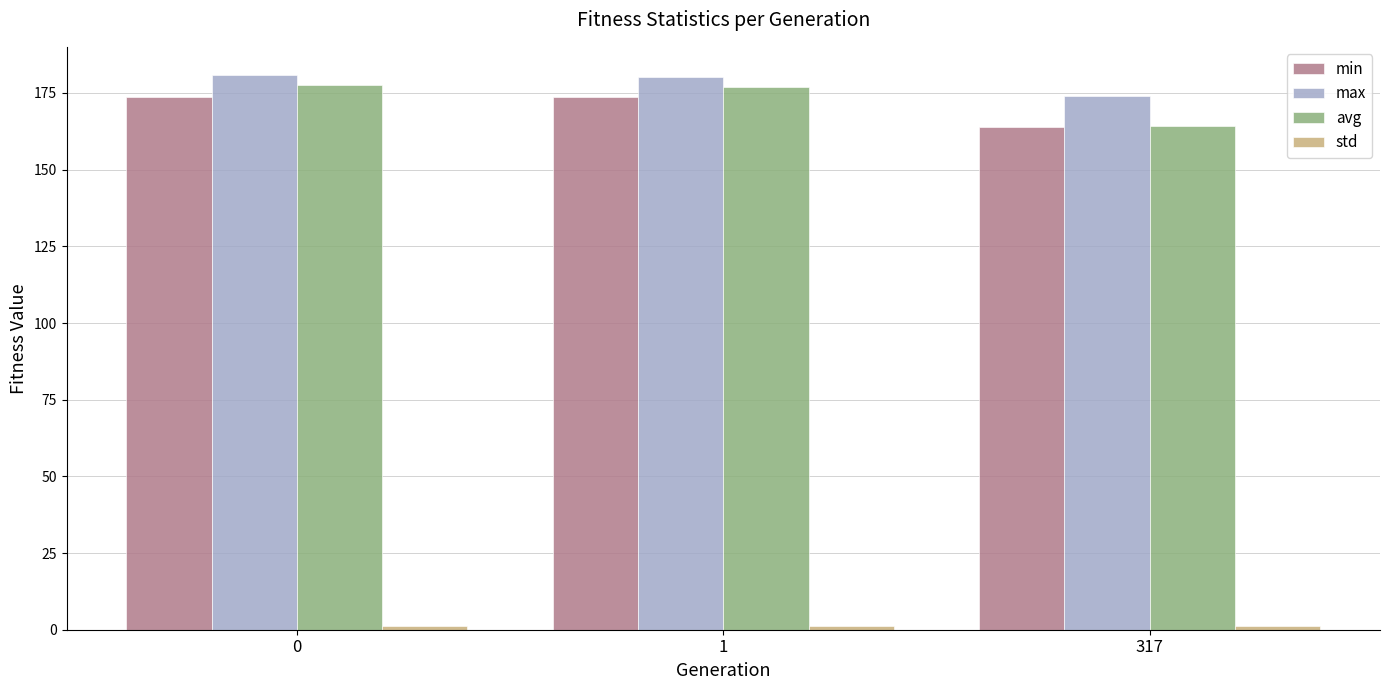

What is the difference between the maximum and minimum values in the min series?

9.7